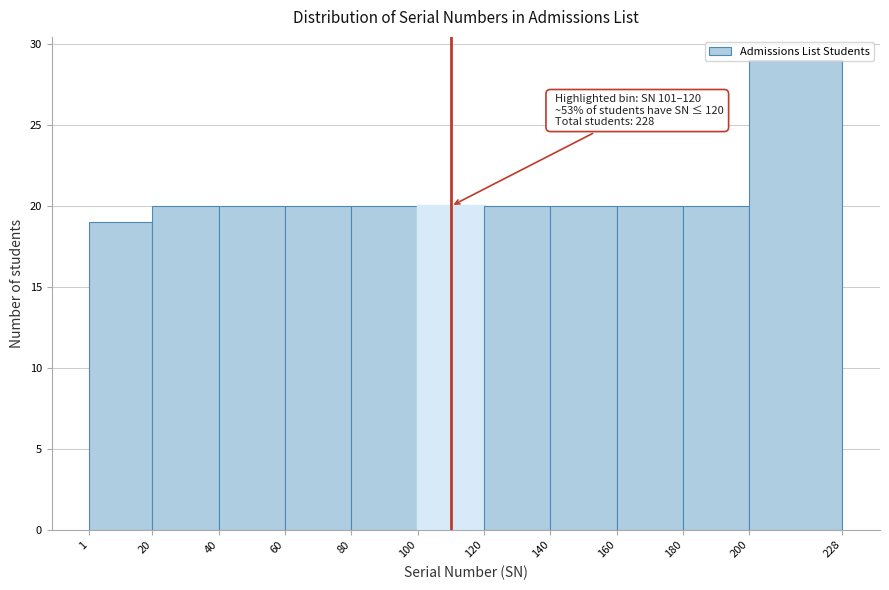

Over which range of the x-axis is the bar tallest?

200 to 228